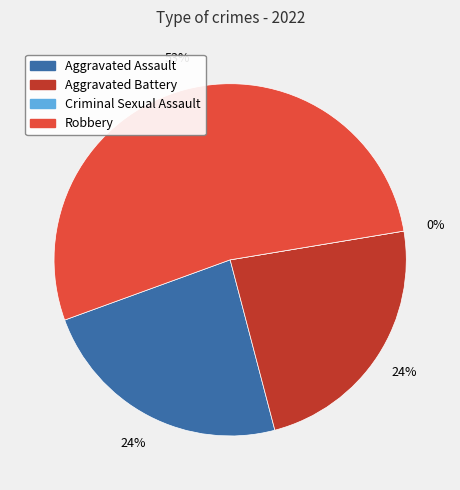

Between Aggravated Assault and Criminal Sexual Assault, which is larger?

Aggravated Assault